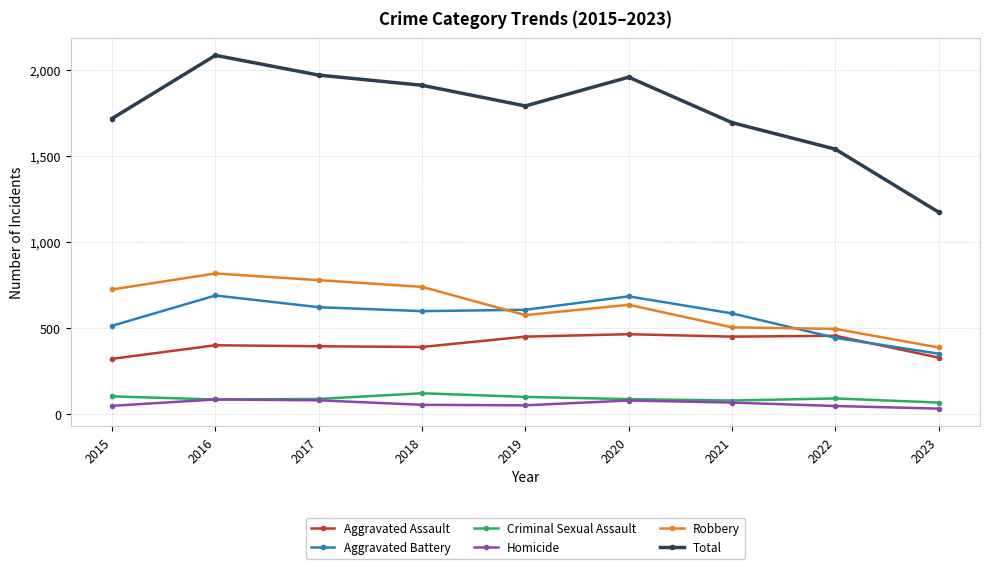

Count the number of categories in the chart.

9